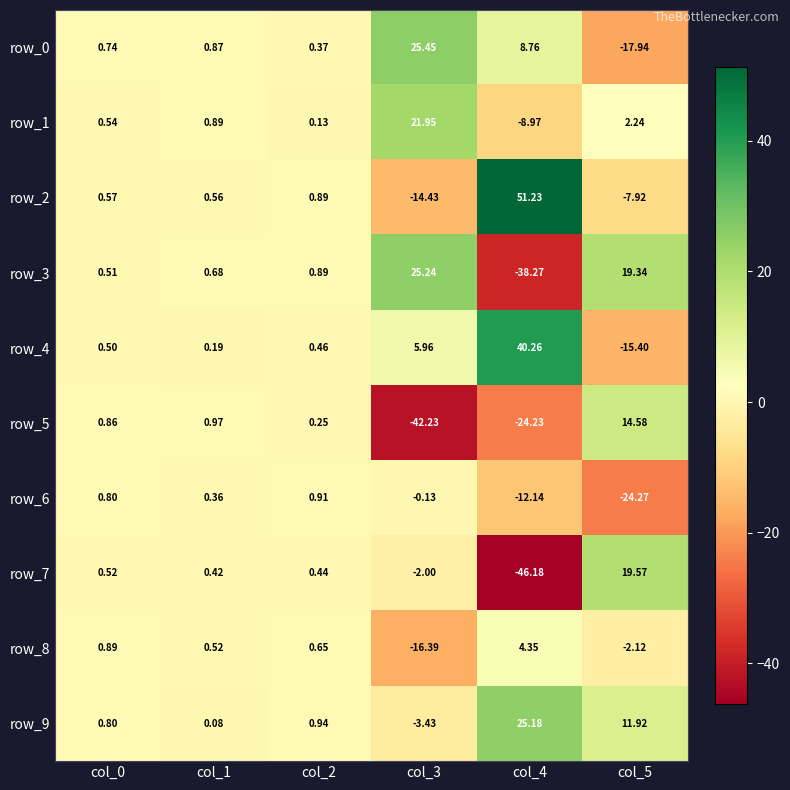

At how many categories does at least one series exceed 41?

1